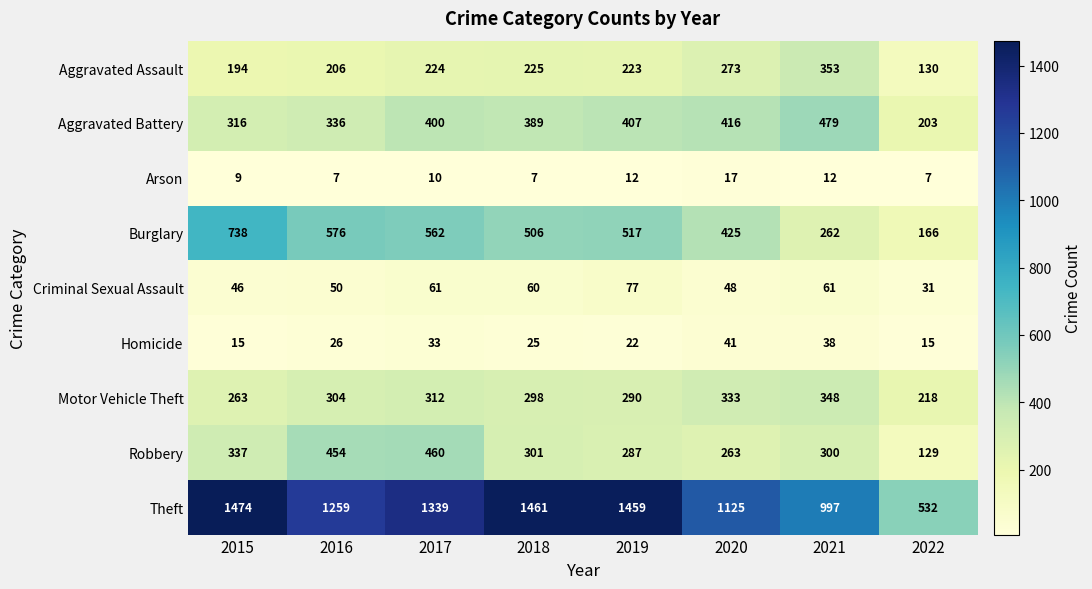

What is the maximum value shown in the chart?

1474